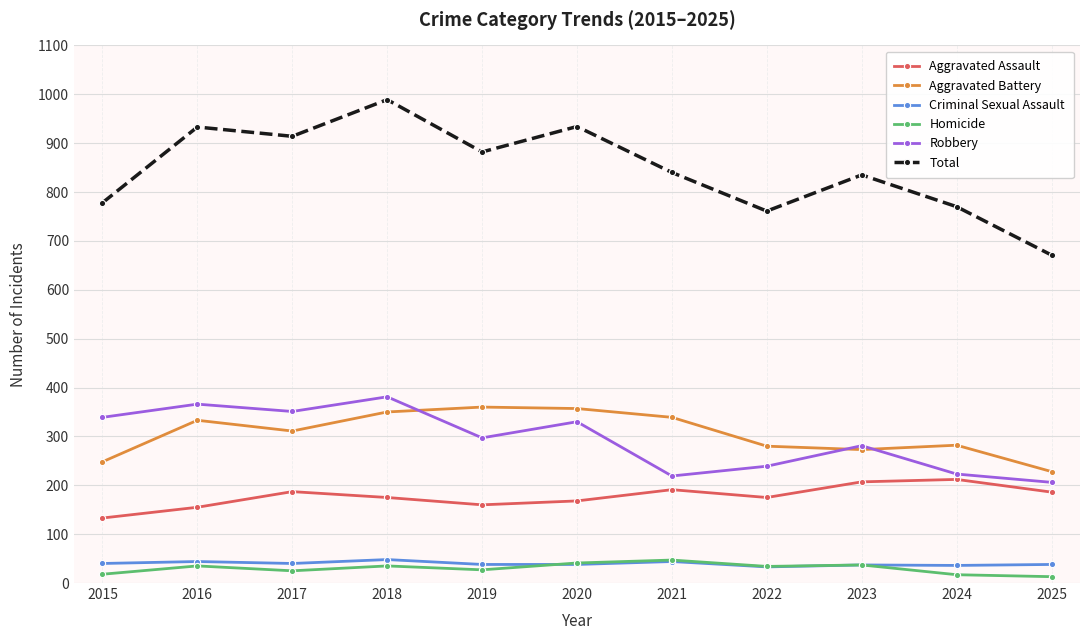

True or false: Aggravated Assault has more than 0 interior local peaks.

True